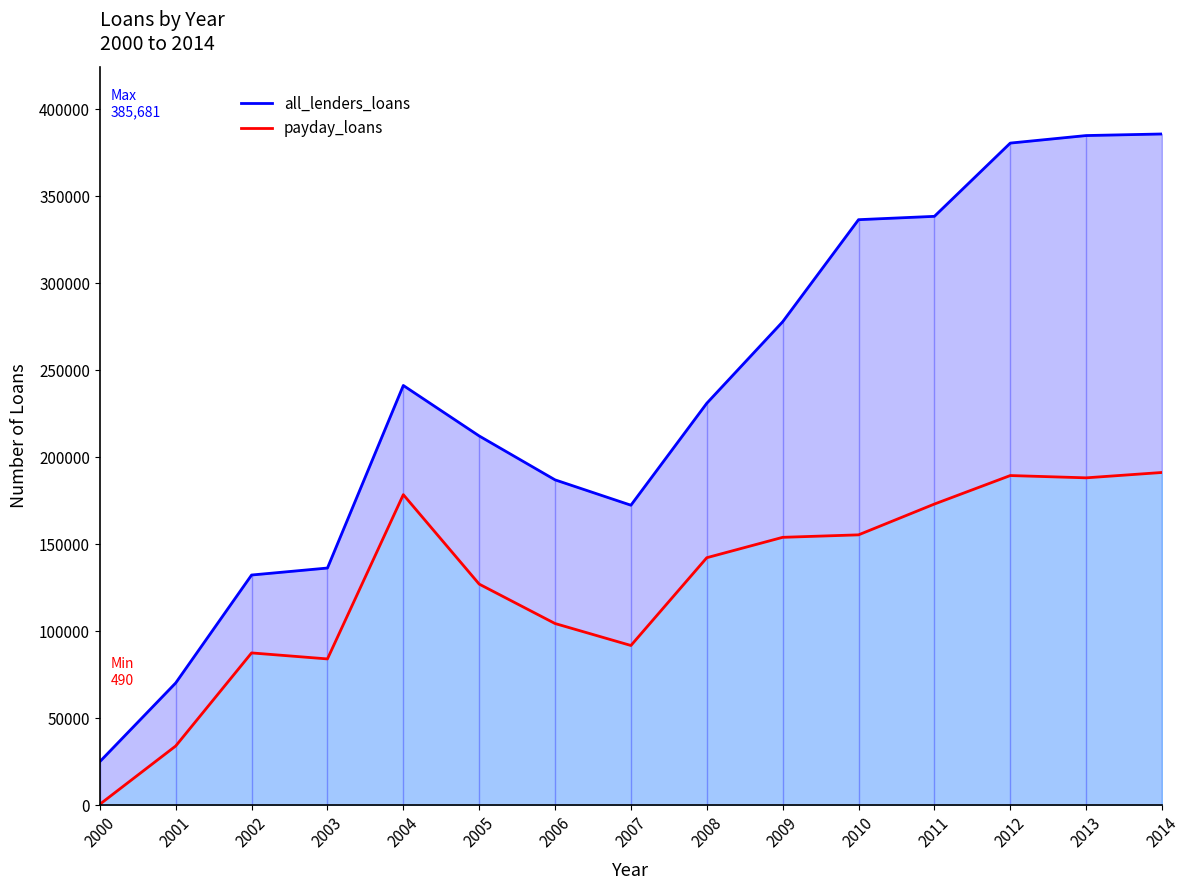

What is the spread (max minus min) of values at 2001?

36231